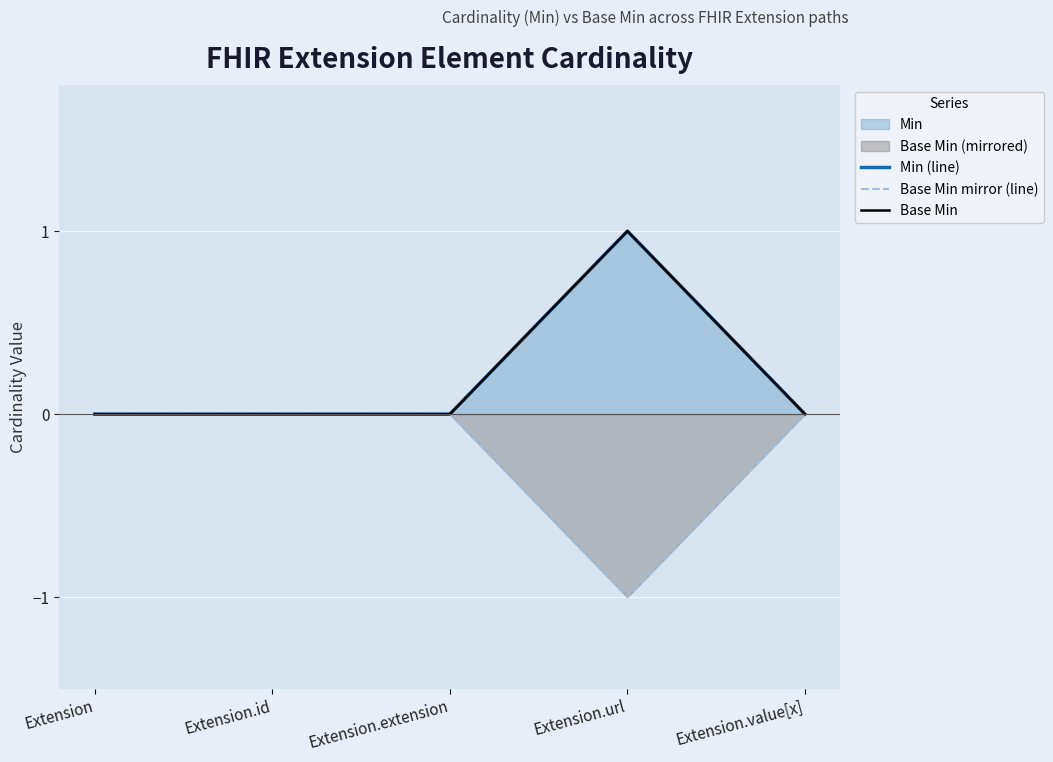

Reading left to right, what are all the values shown in this chart?

Min (line): Extension=0	Extension.id=0	Extension.extension=0	Extension.url=1	Extension.value[x]=0
Base Min mirror (line): Extension=0	Extension.id=0	Extension.extension=0	Extension.url=-1	Extension.value[x]=0
Base Min: Extension=0	Extension.id=0	Extension.extension=0	Extension.url=1	Extension.value[x]=0